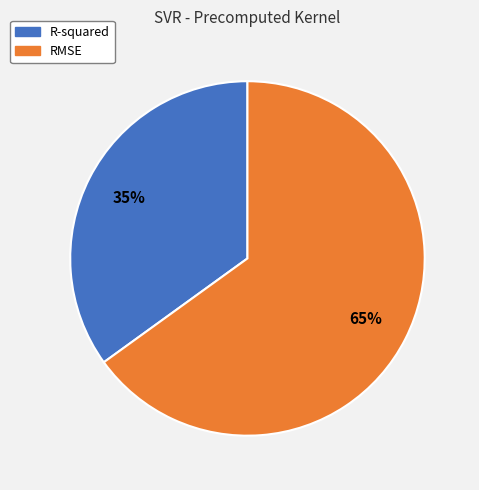

Does any single category account for the majority?

Yes